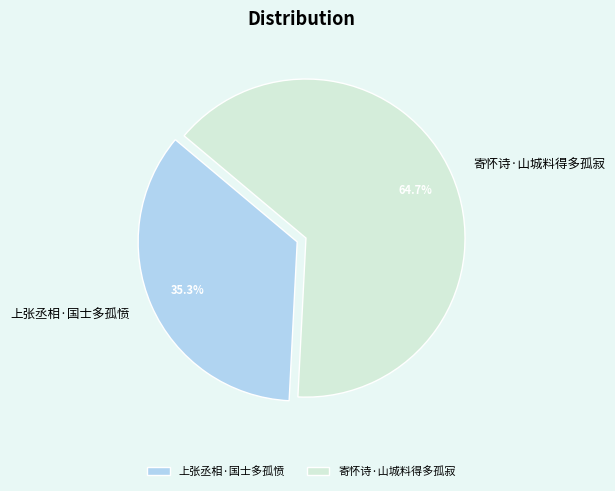

What is the largest slice in the pie chart?

寄怀诗·山城料得多孤寂